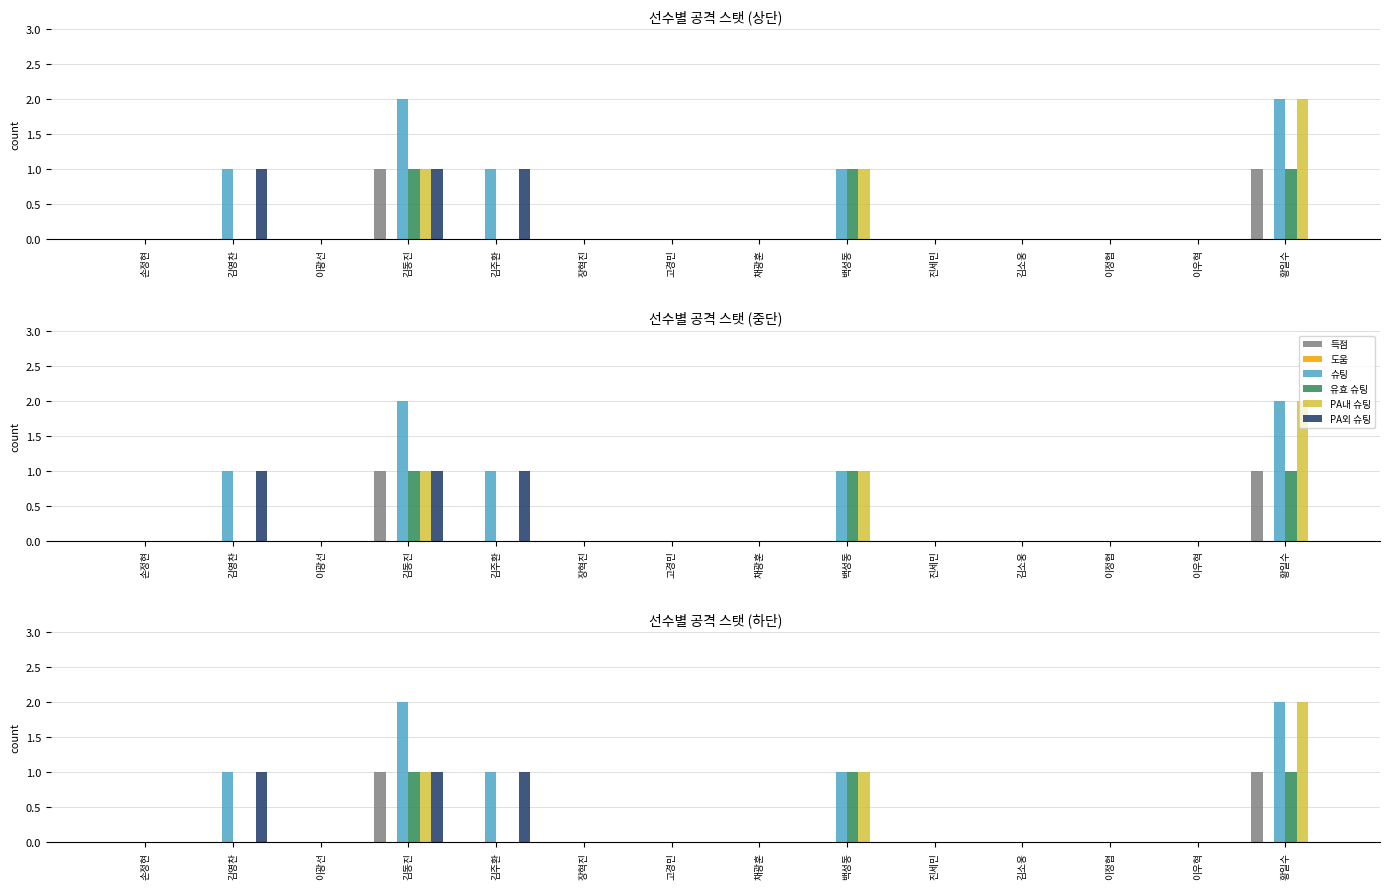

What is the label of the 12th bar from the right?

이광선